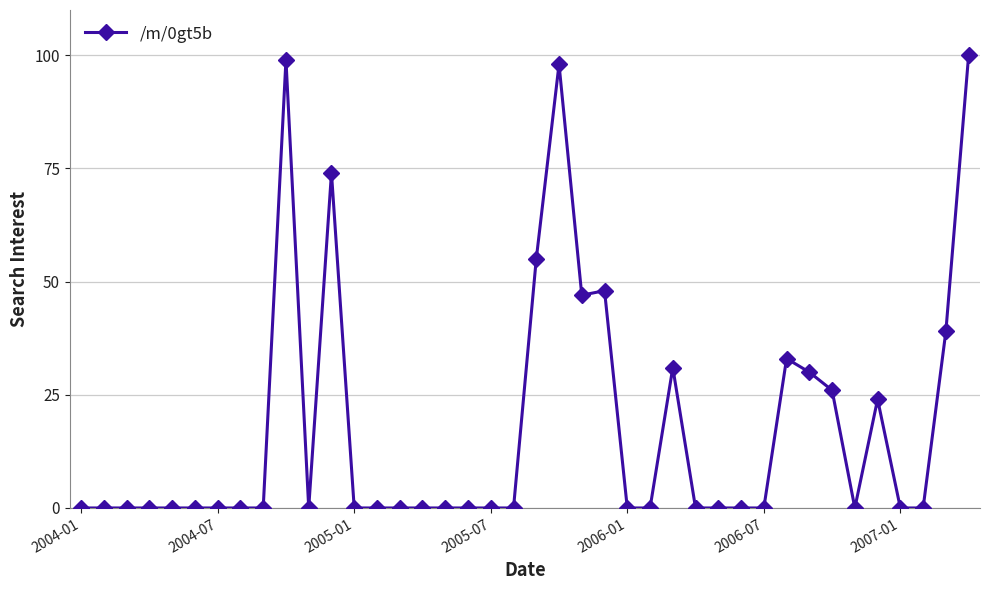

True or false: there are more than 0 points higher than both neighbors.

True